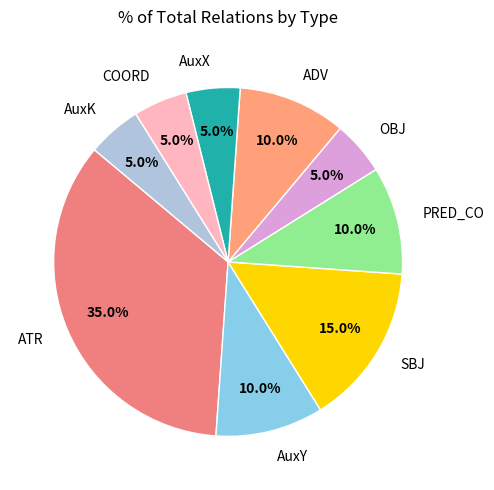

To the nearest percent, what is the average slice percentage?

11%